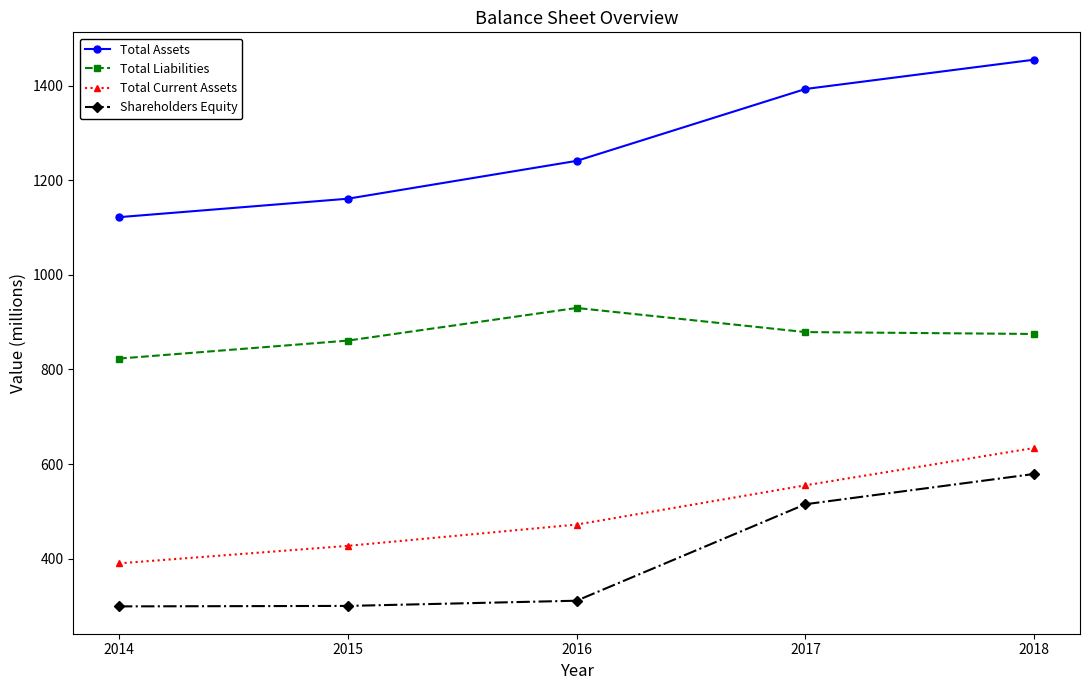

What are all the series names shown in the legend?

Total Assets, Total Liabilities, Total Current Assets, Shareholders Equity